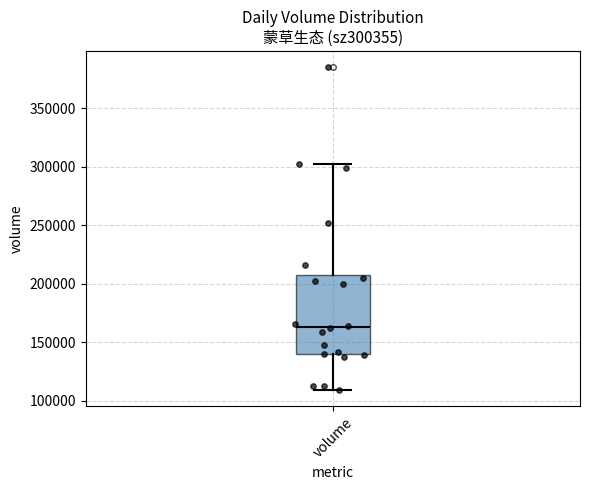

Transcribe this box plot: give where the median line is, the range the box spans, and where the two whiskers end, as read against the y-axis. The values are not printed on the chart, so give them approximately, as read against the axis.

median 165000, box 140000 to 210000, whiskers 110000 to 305000